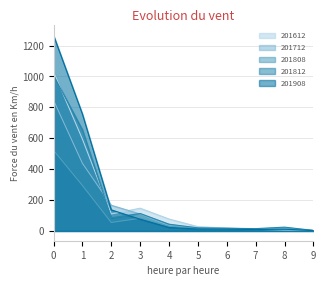

Which series ends up on top after the final intersection of 201612 and 201812?

201812